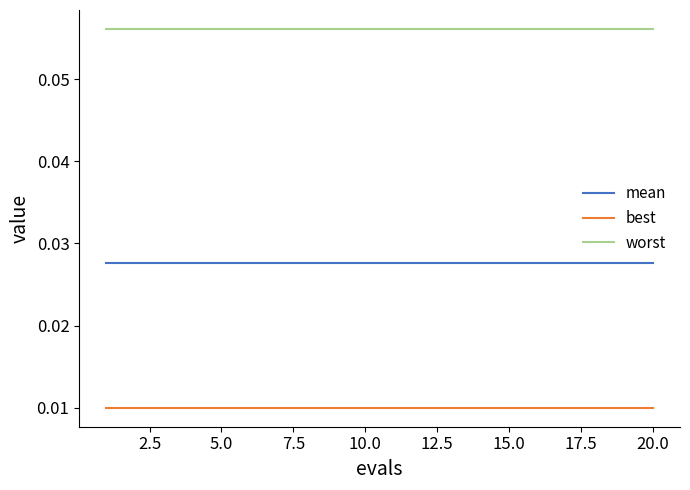

Which series has the largest total across all categories?

worst